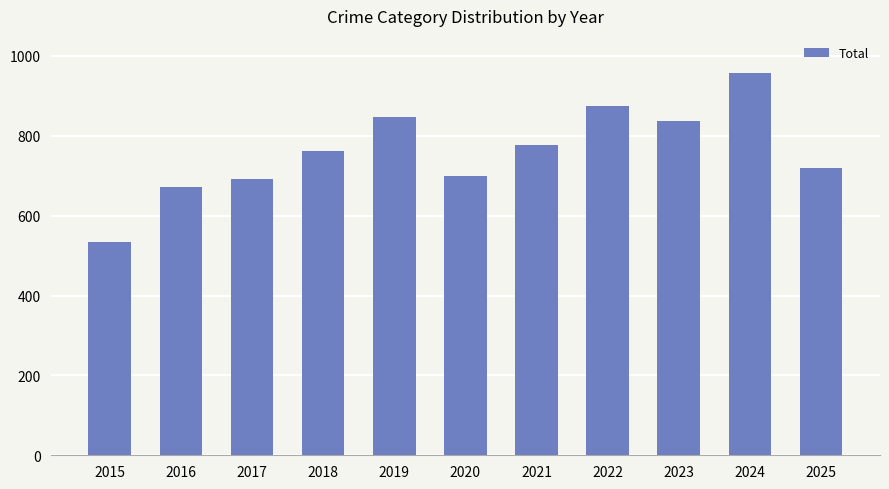

What is the greatest value displayed?

957